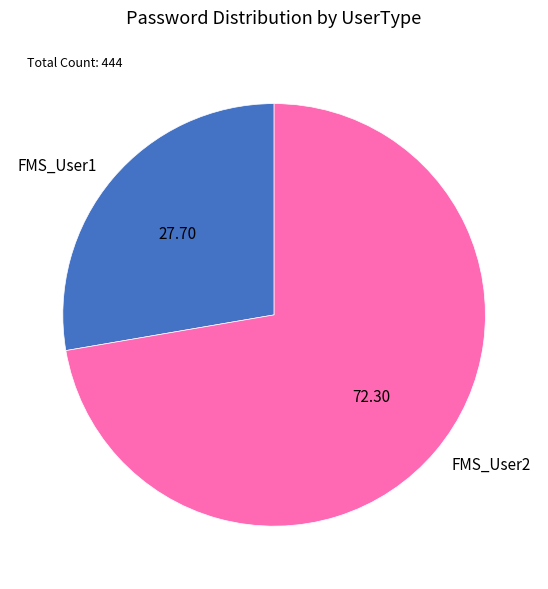

Which category has the biggest portion of the pie?

FMS_User2